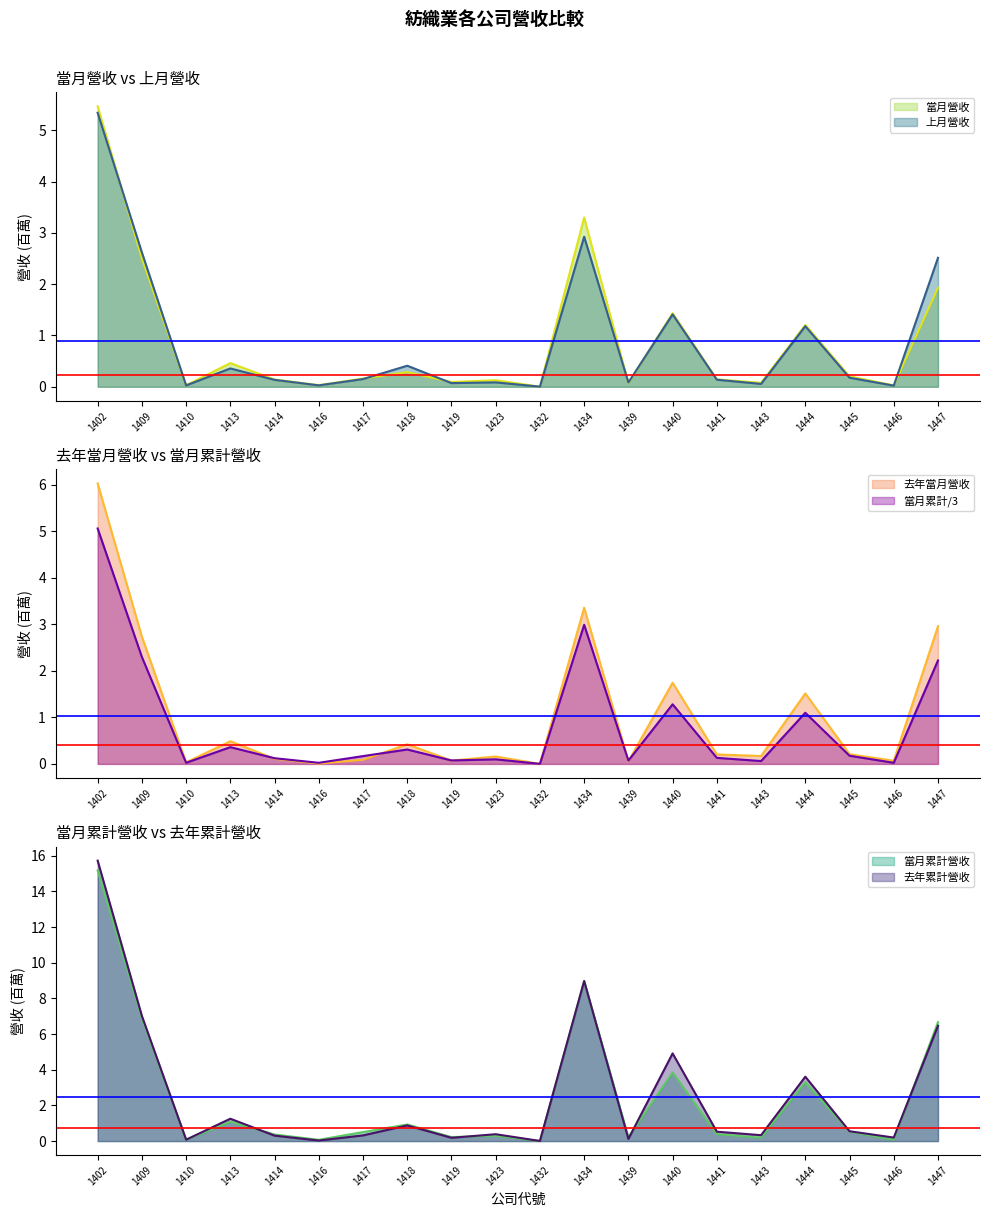

Which series has the widest spread of values?

去年累計營收